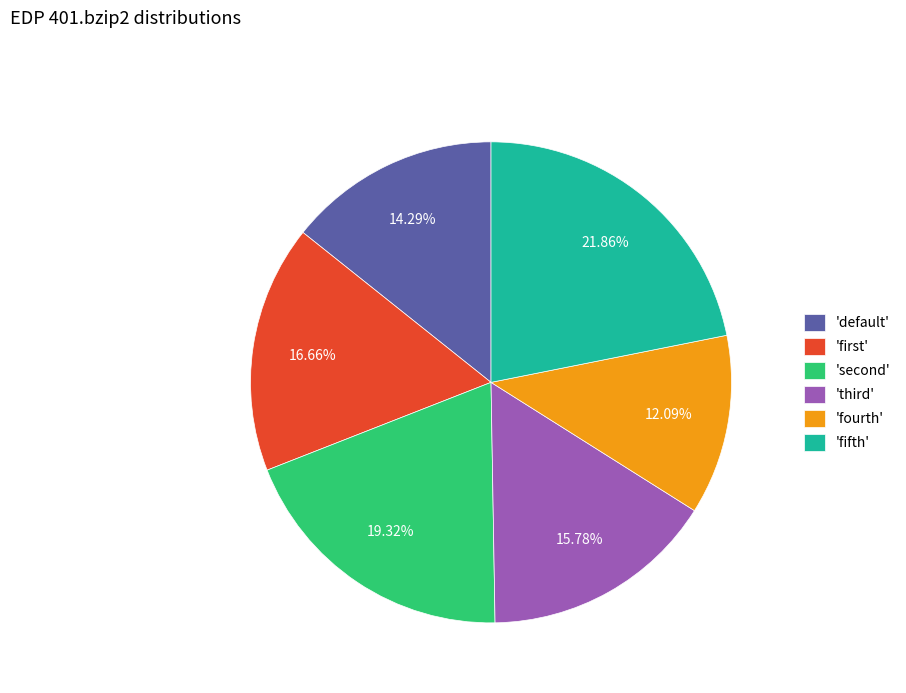

Count the number of slices in the pie.

6